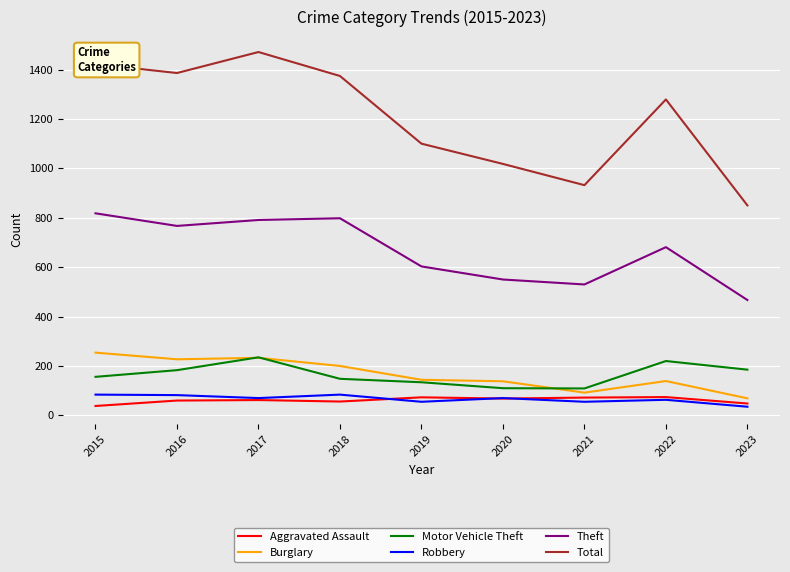

Count the number of categories in the chart.

9